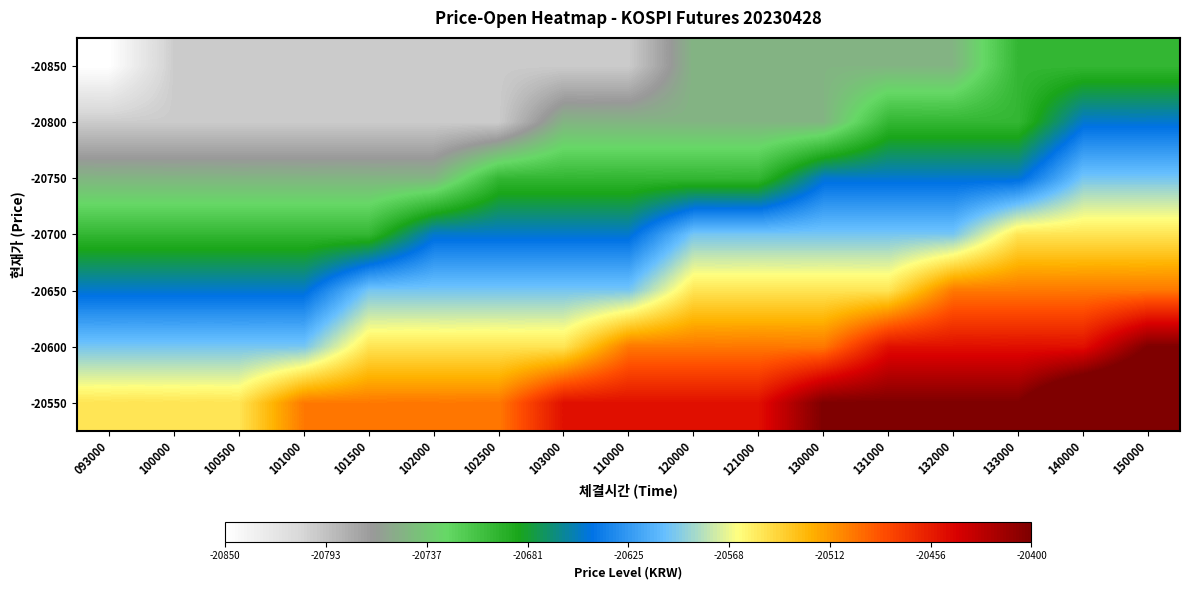

Reading right to left, what are all the values shown in this chart?

-20850: 150000=-20700	140000=-20700	133000=-20700	132000=-20750	131000=-20750	130000=-20750	121000=-20750	120000=-20750	110000=-20800	103000=-20800	102500=-20800	102000=-20800	101500=-20800	101000=-20800	100500=-20800	100000=-20800	093000=-20850
-20800: 150000=-20650	140000=-20650	133000=-20700	132000=-20700	131000=-20700	130000=-20750	121000=-20750	120000=-20750	110000=-20750	103000=-20750	102500=-20800	102000=-20800	101500=-20800	101000=-20800	100500=-20800	100000=-20800	093000=-20800
-20750: 150000=-20600	140000=-20600	133000=-20650	132000=-20650	131000=-20650	130000=-20650	121000=-20700	120000=-20700	110000=-20700	103000=-20700	102500=-20700	102000=-20750	101500=-20750	101000=-20750	100500=-20750	100000=-20750	093000=-20750
-20700: 150000=-20550	140000=-20550	133000=-20550	132000=-20600	131000=-20600	130000=-20600	121000=-20600	120000=-20600	110000=-20650	103000=-20650	102500=-20650	102000=-20650	101500=-20700	101000=-20700	100500=-20700	100000=-20700	093000=-20700
-20650: 150000=-20500	140000=-20500	133000=-20500	132000=-20500	131000=-20550	130000=-20550	121000=-20550	120000=-20550	110000=-20600	103000=-20600	102500=-20600	102000=-20600	101500=-20600	101000=-20650	100500=-20650	100000=-20650	093000=-20650
-20600: 150000=-20400	140000=-20450	133000=-20450	132000=-20450	131000=-20450	130000=-20500	121000=-20500	120000=-20500	110000=-20500	103000=-20550	102500=-20550	102000=-20550	101500=-20550	101000=-20600	100500=-20600	100000=-20600	093000=-20600
-20550: 150000=-20350	140000=-20350	133000=-20400	132000=-20400	131000=-20400	130000=-20400	121000=-20450	120000=-20450	110000=-20450	103000=-20450	102500=-20500	102000=-20500	101500=-20500	101000=-20500	100500=-20550	100000=-20550	093000=-20550